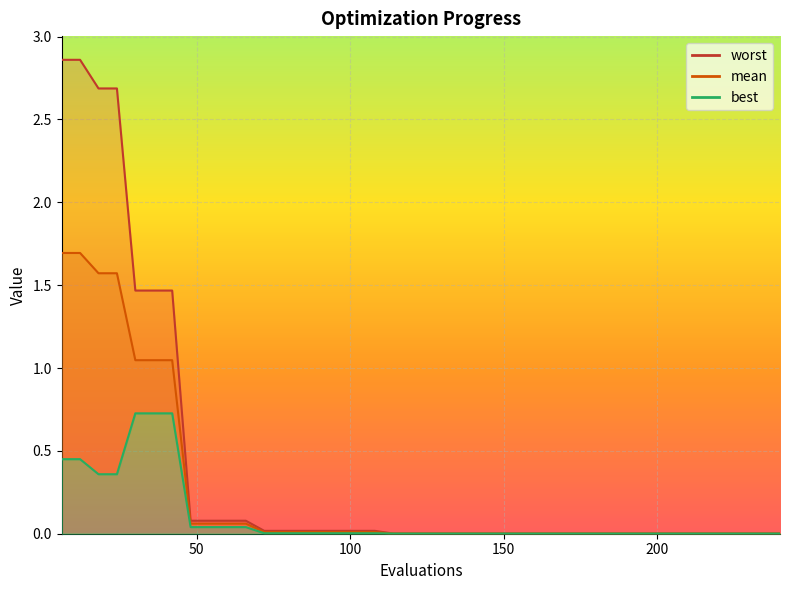

Rank the series at 240 from highest to lowest value.

worst, mean, best